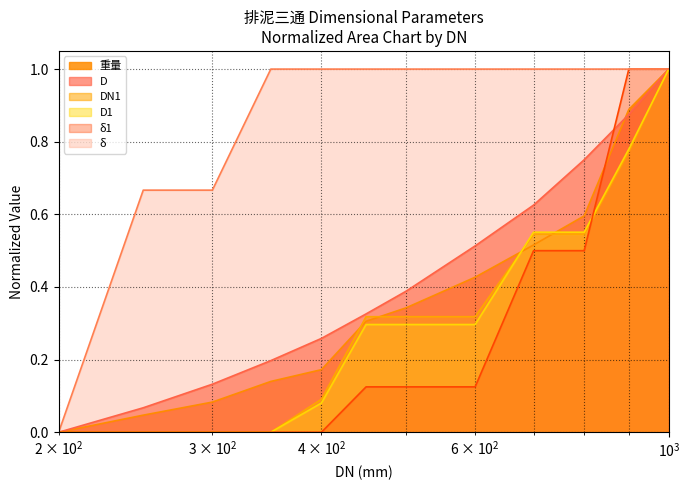

What is the maximum value shown in the chart?

1.0